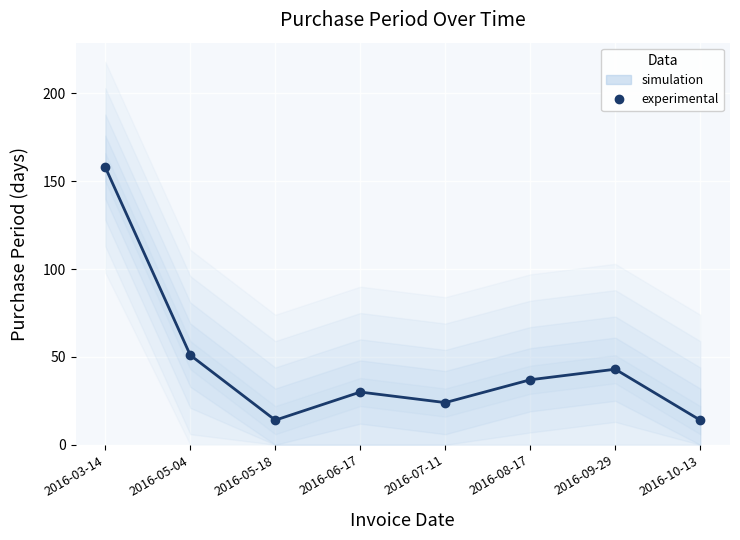

Which has a higher value, 2016-05-18 or 2016-09-29?

2016-09-29